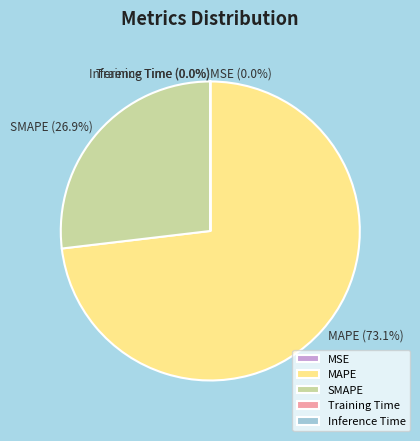

Is it true that MAPE is 63% of the pie?

False